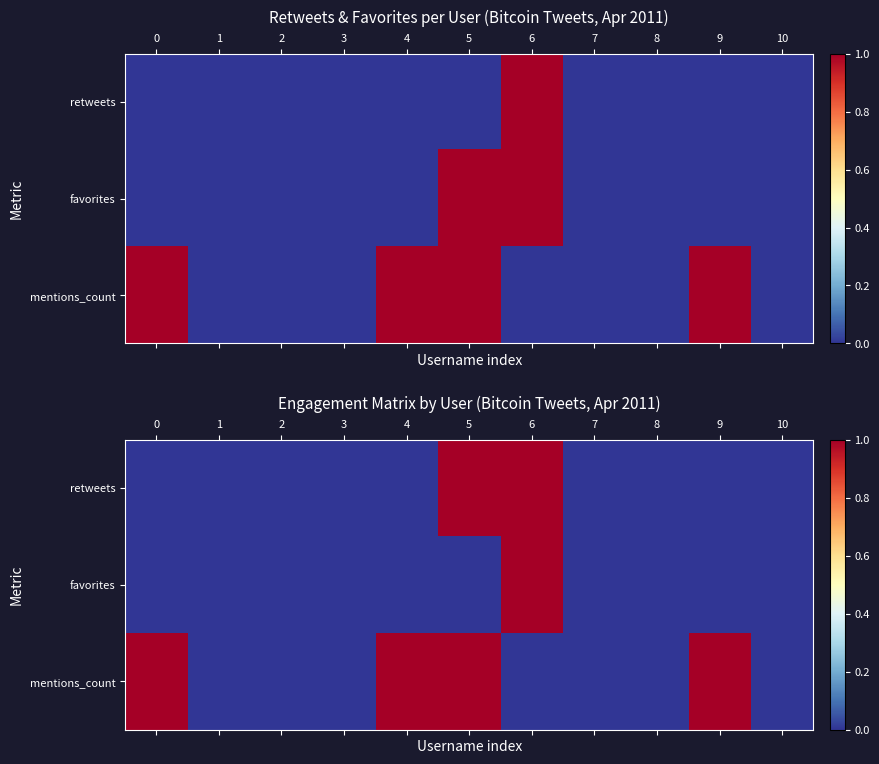

How many data points does each series have?

11